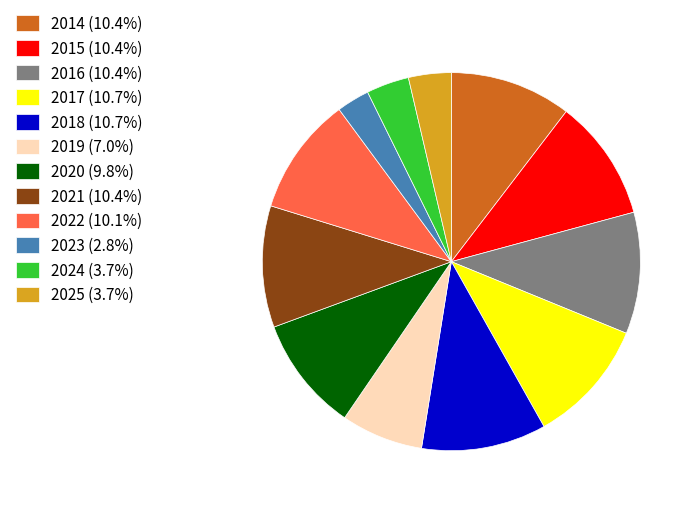

What is the ratio of the value at 2016 (10.4%) to the value at 2021 (10.4%)?

1.0